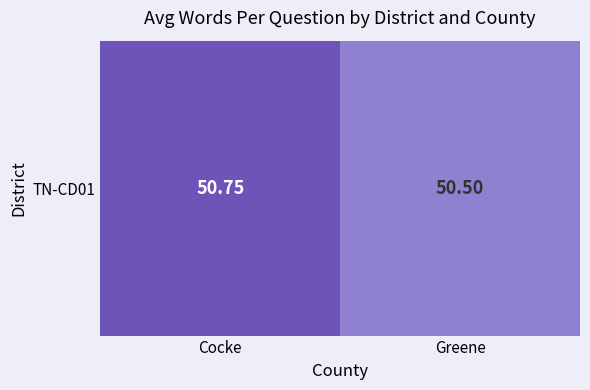

Reading left to right, extract all data points from this chart.

50.8	50.5